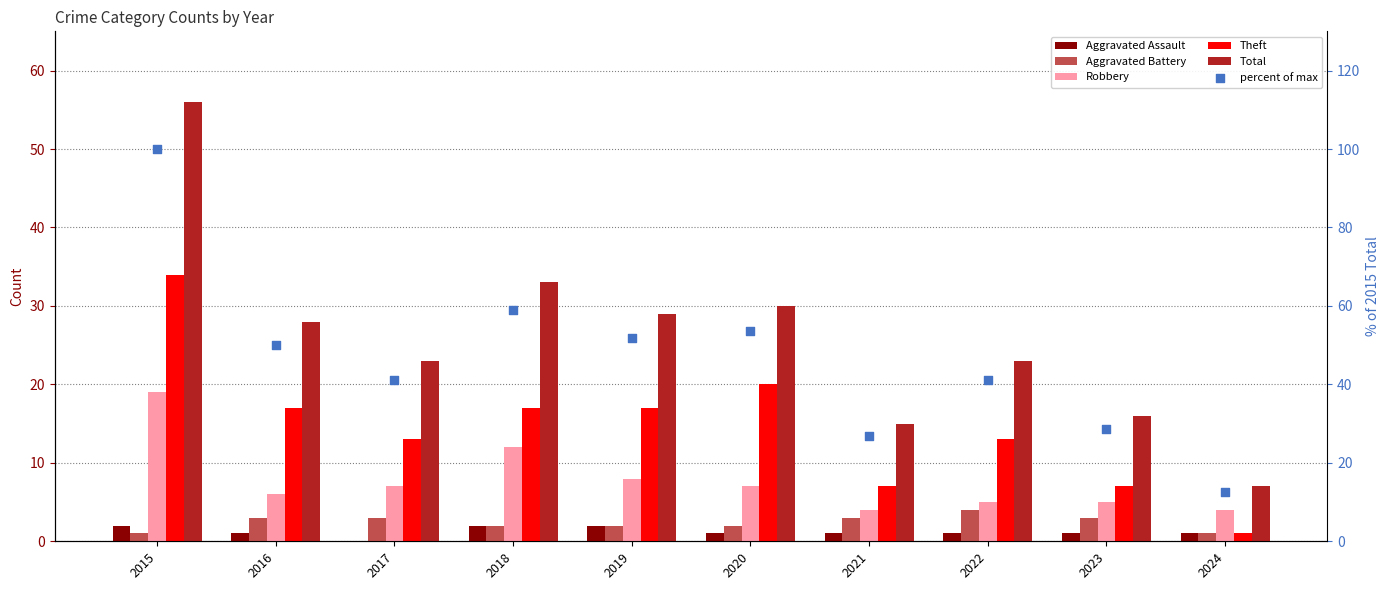

At which category is the sum across all series the highest?

2015